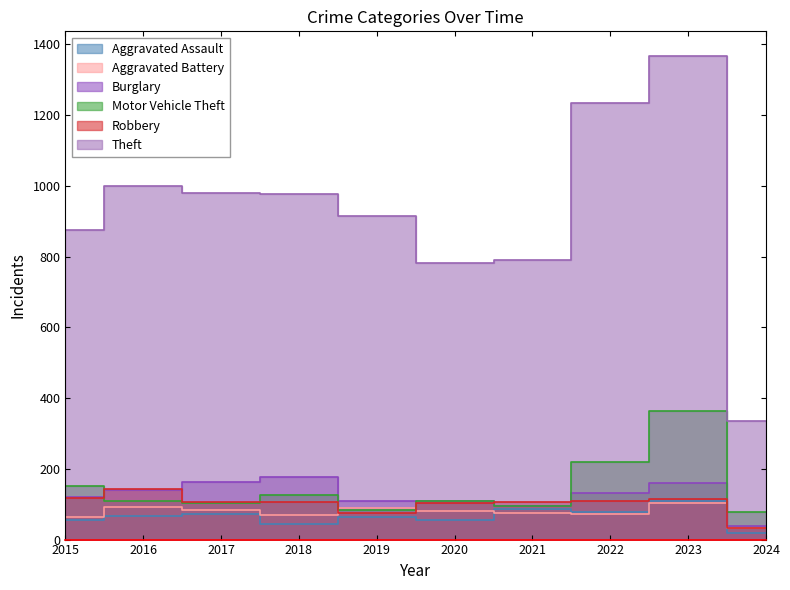

Which has a higher value, 2021 or 2019?

2021